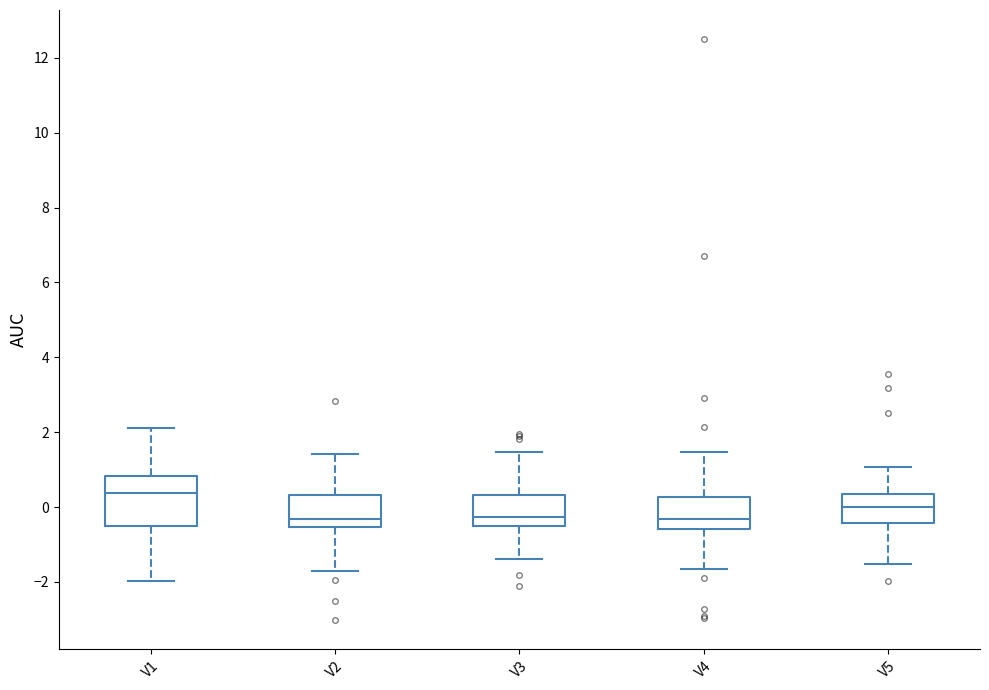

Which box's median line is the highest?

V1